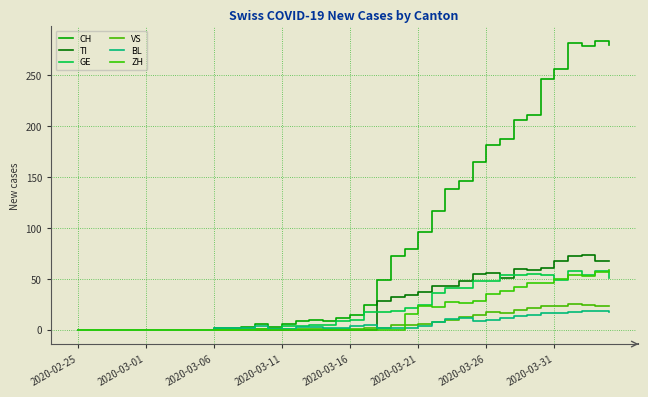

What is the greatest value displayed?

284